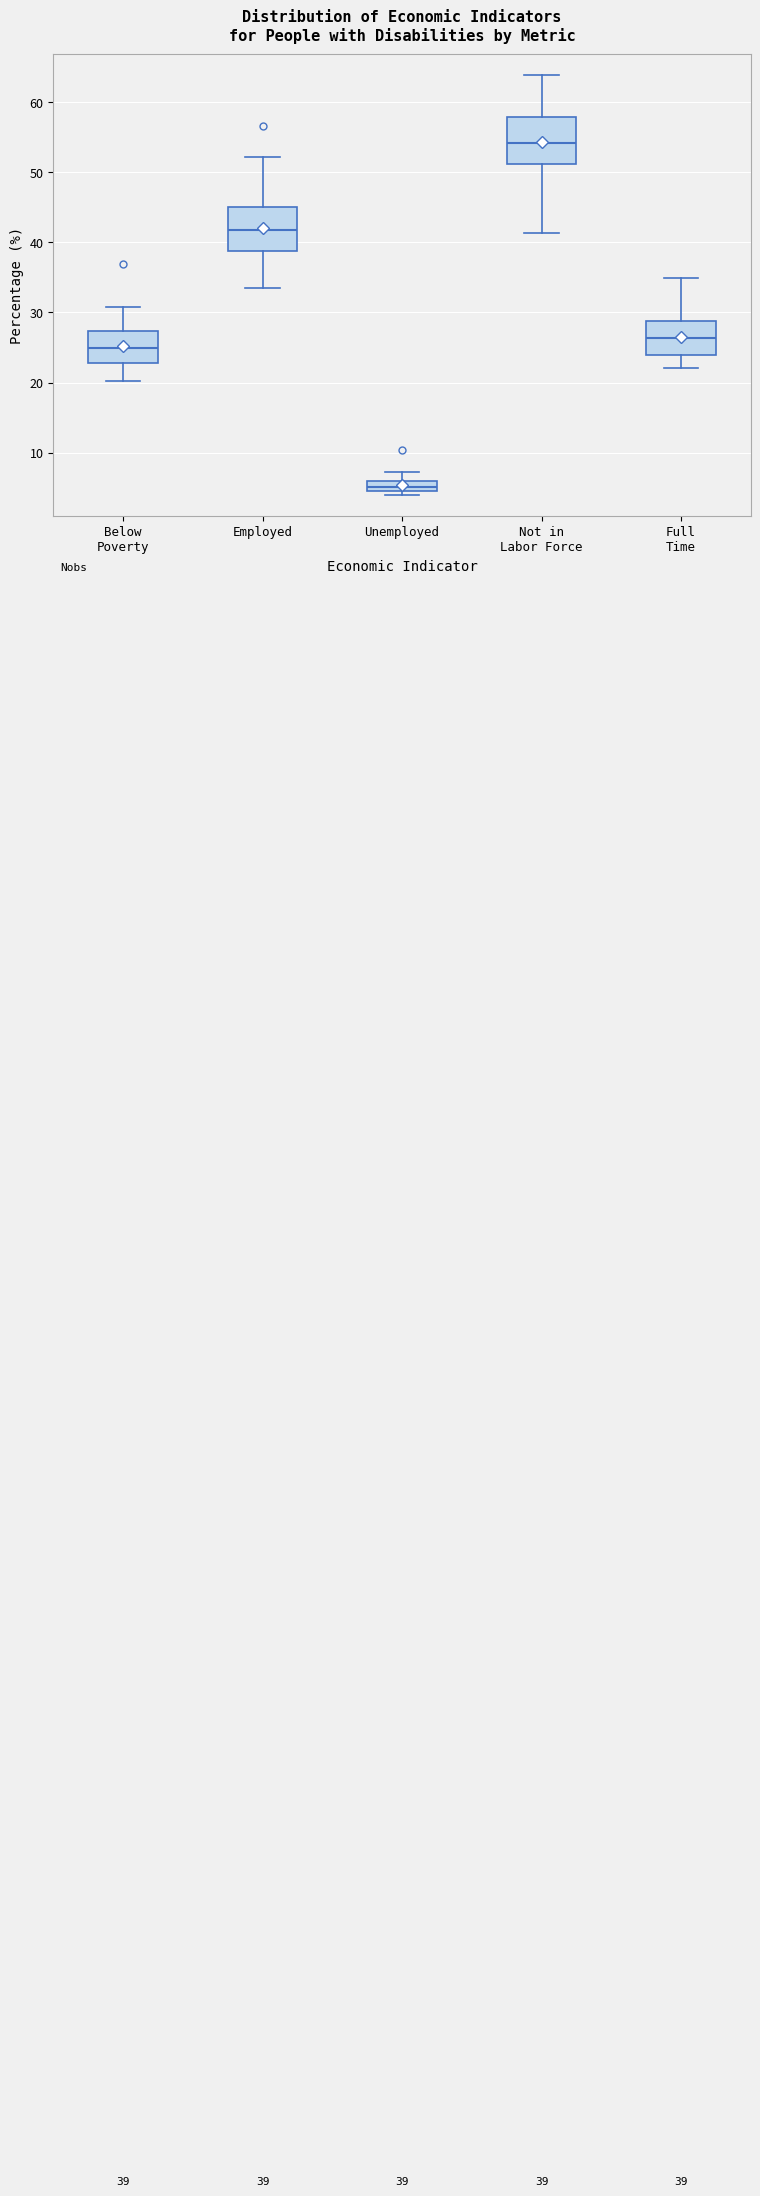

Which box's median line is the lowest?

Unemployed